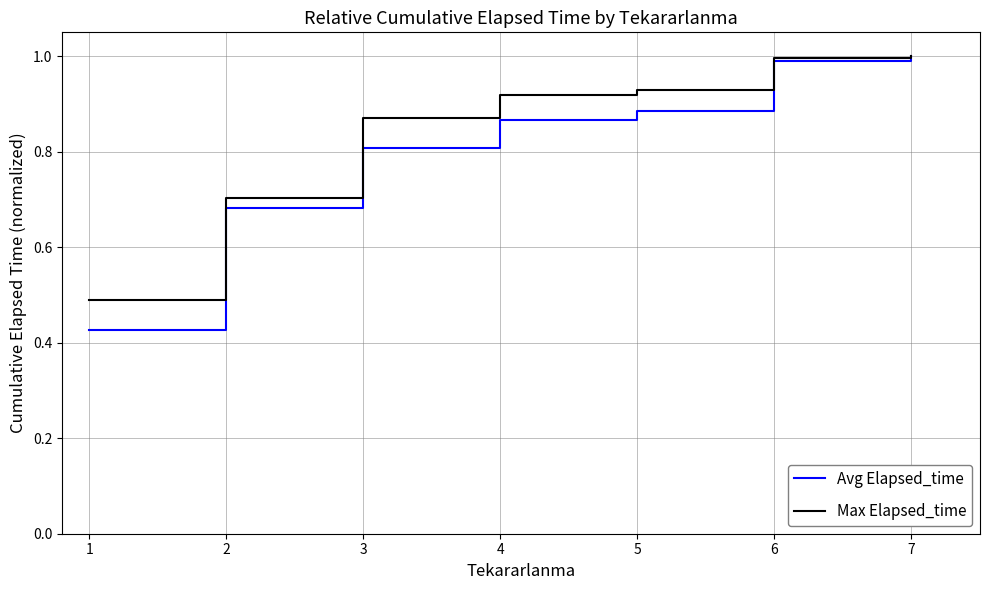

The Max Elapsed_time series shows 1.3 at 6. True or false?

False